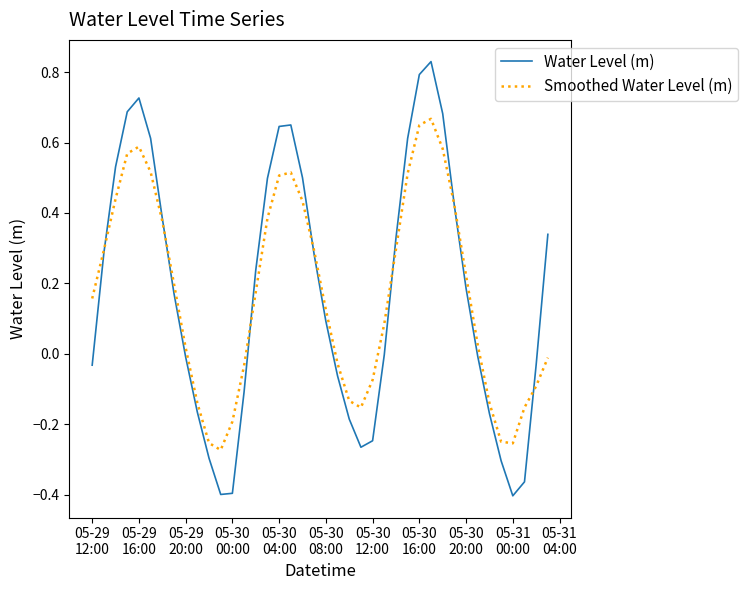

How many intersections are there between Smoothed Water Level (m) and Water Level (m)?

7